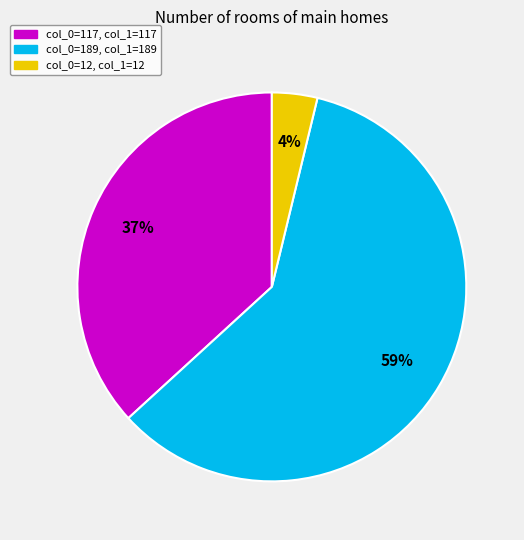

Does any single category account for the majority?

Yes